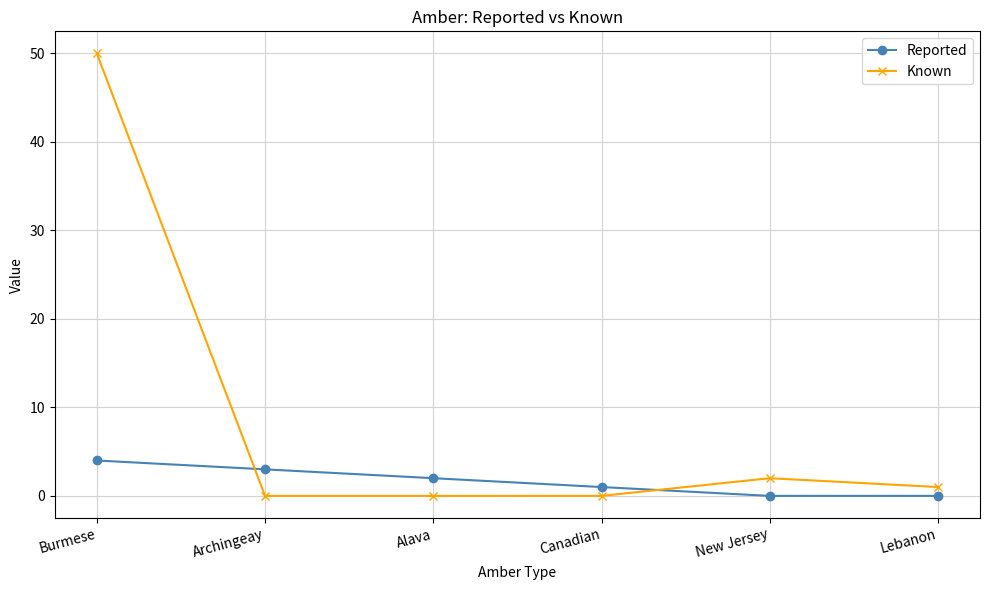

What is the total value across all series at Burmese?

54